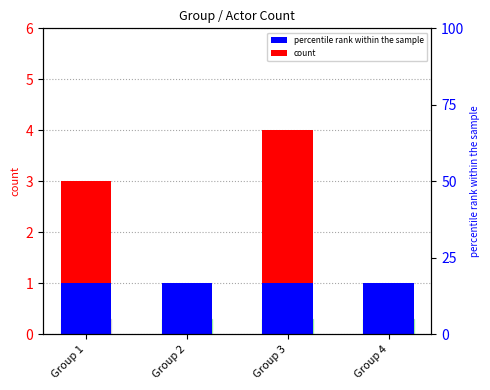

Which series has the widest spread of values?

count